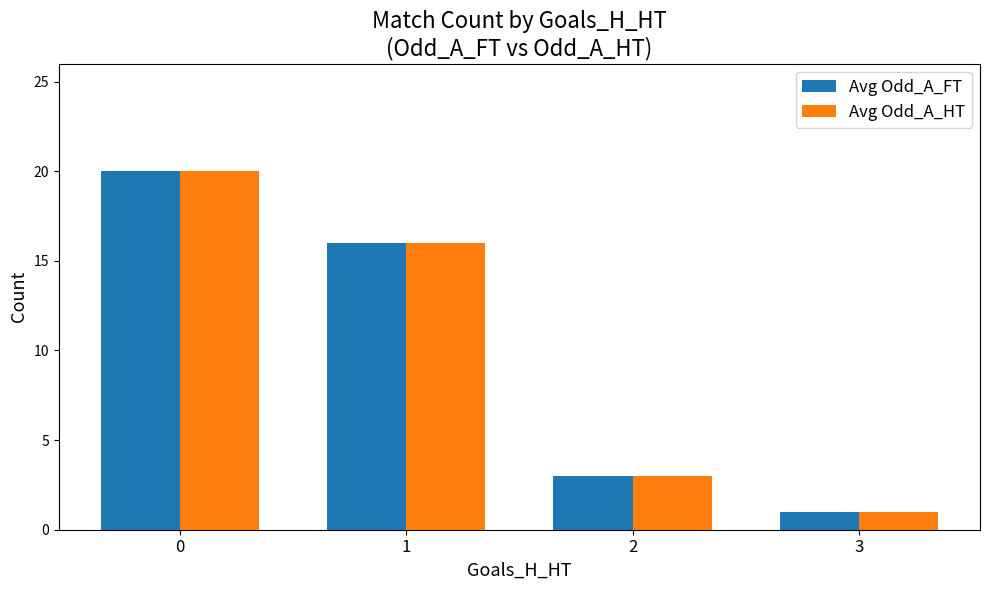

What is the difference between the Avg Odd_A_FT values at 0 and 2?

17